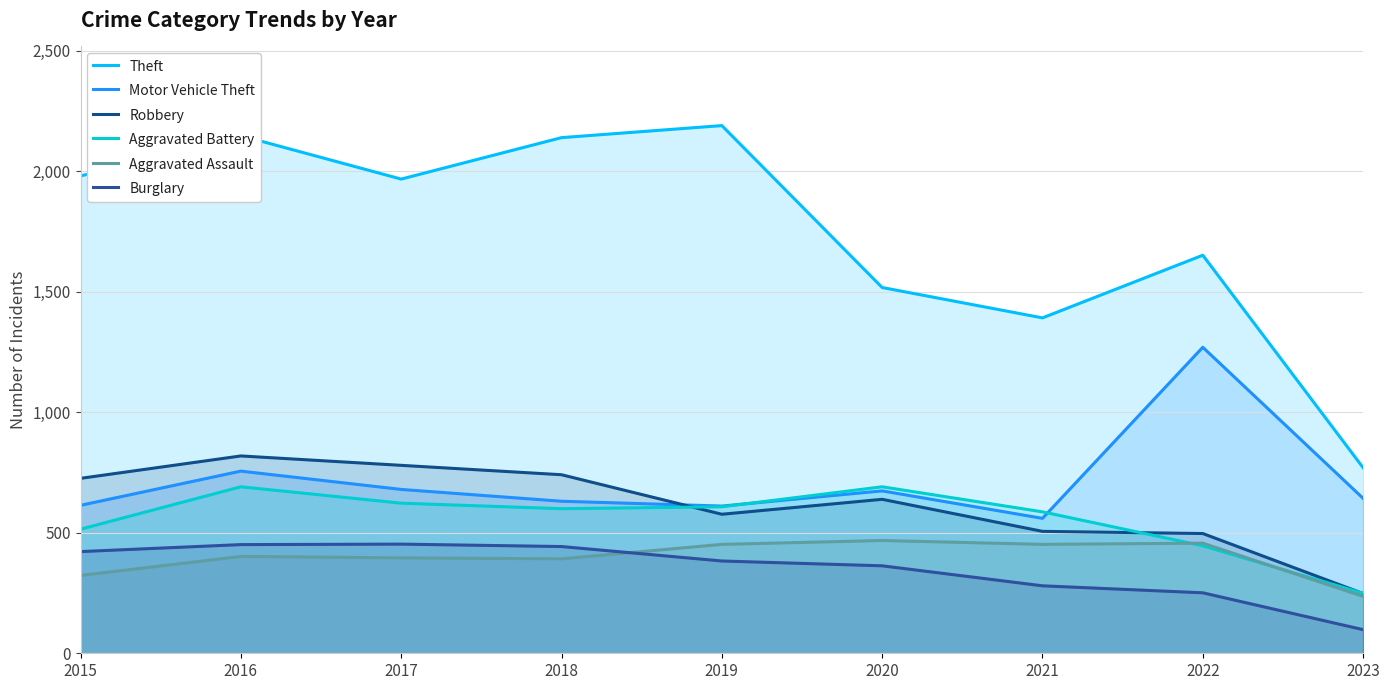

Between 2022 and 2015, which is larger?

2015